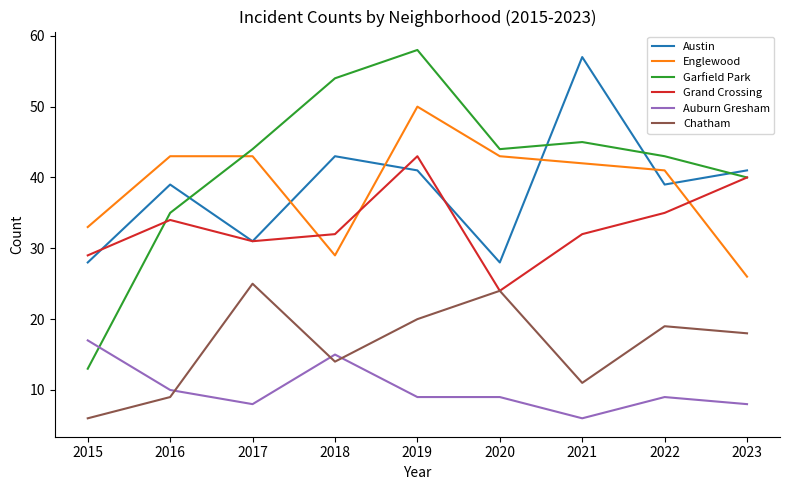

At which category does Chatham reach its first local valley?

2018